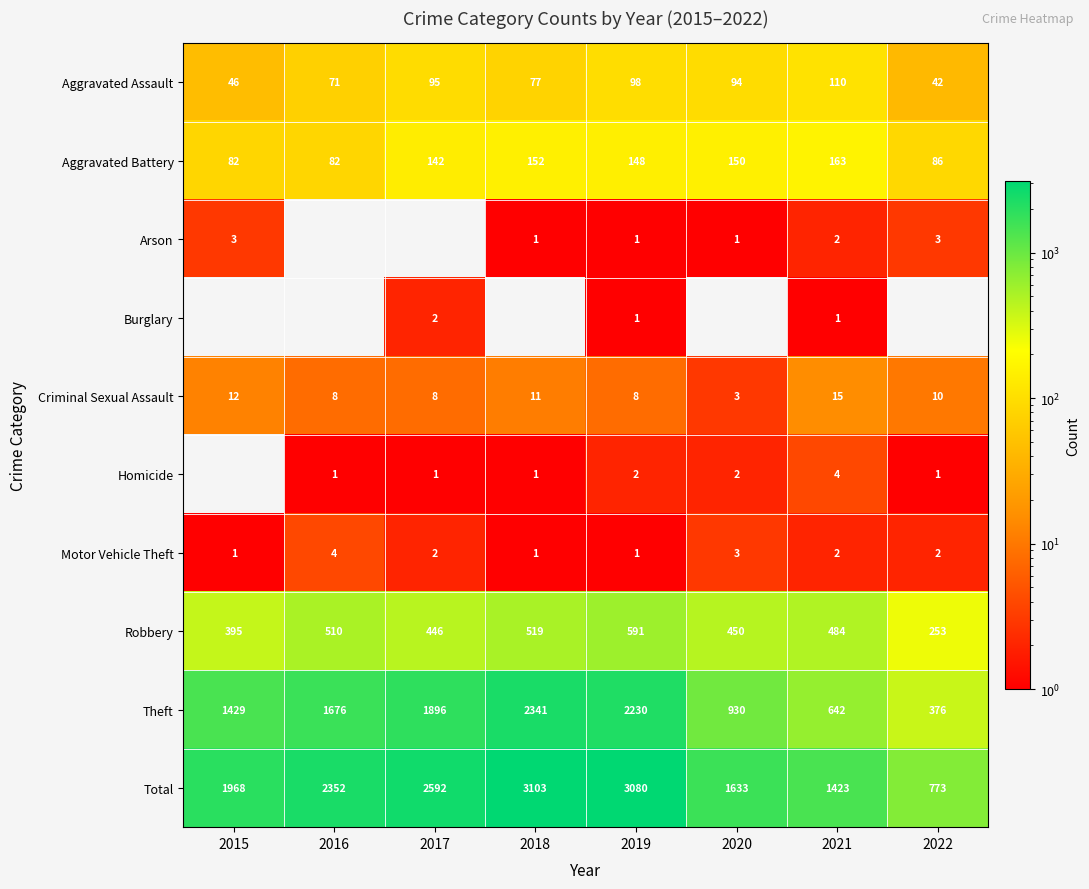

What is the difference between the maximum and minimum values in the Robbery series?

338